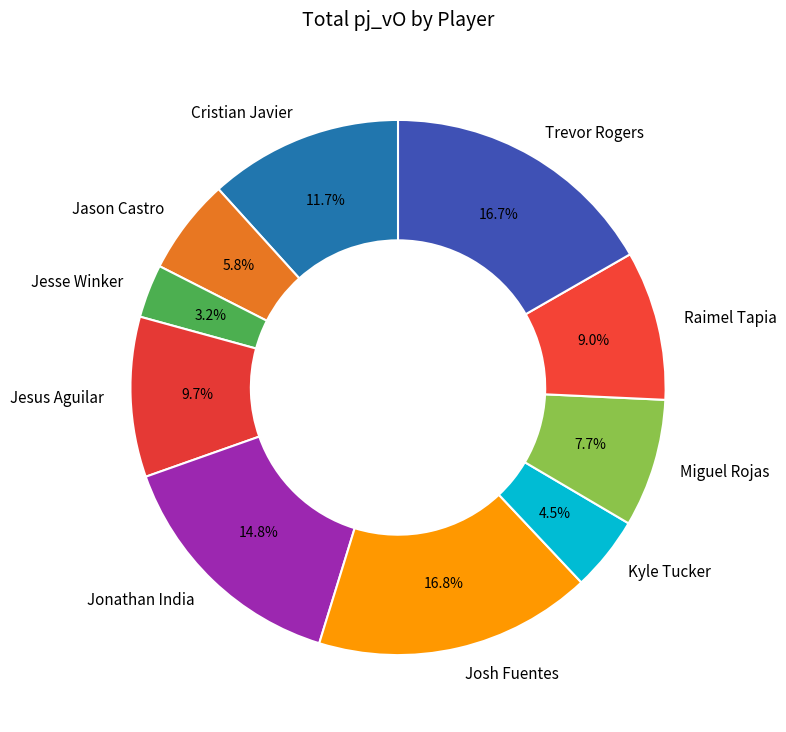

How many segments does this pie chart have?

10